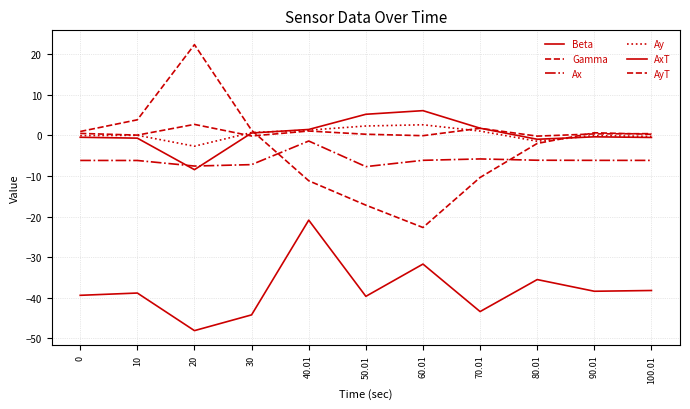

What is the average value of the Beta series?

-38.0